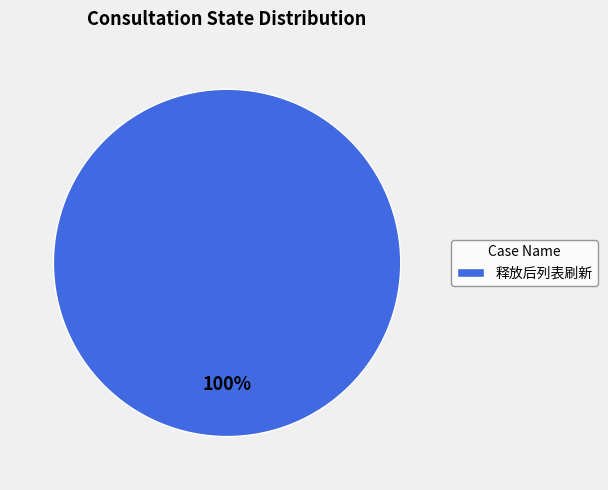

Is it true that 释放后列表刷新 is 100% of the pie?

True